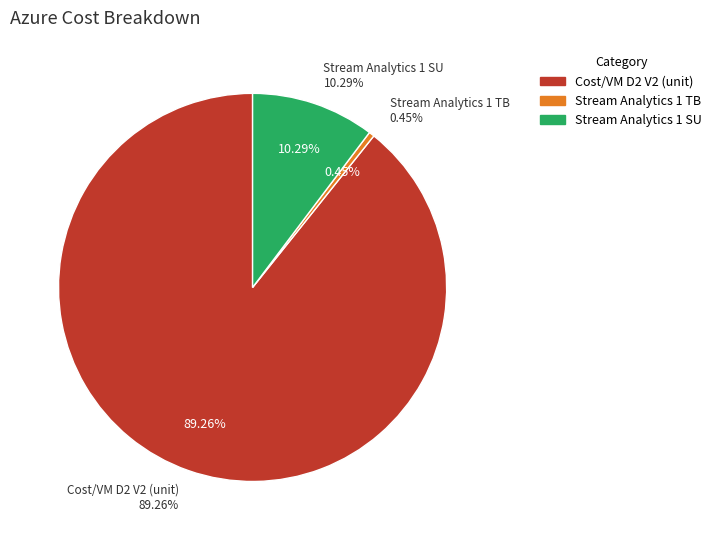

What portion of the pie excludes Stream Analytics 1 Streaming Unit?

89.7%